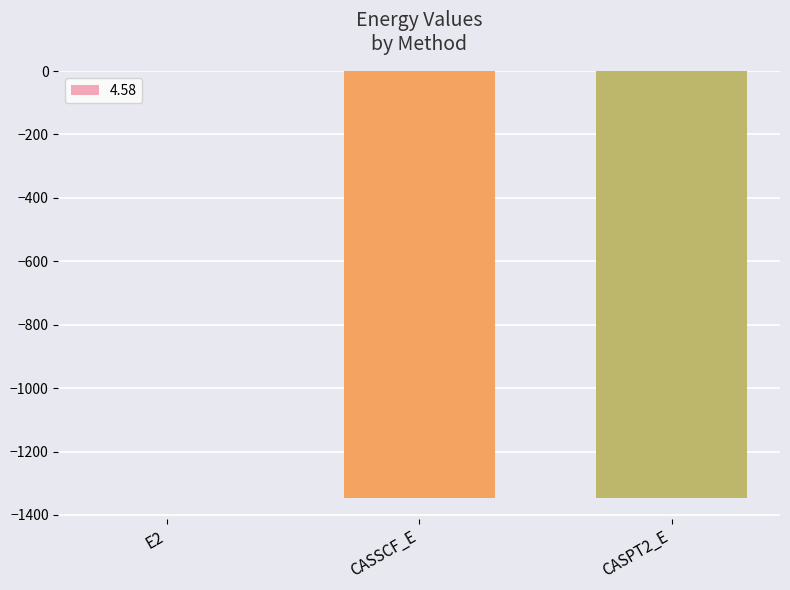

Is it true that the value at CASSCF_E is -1345.4?

True